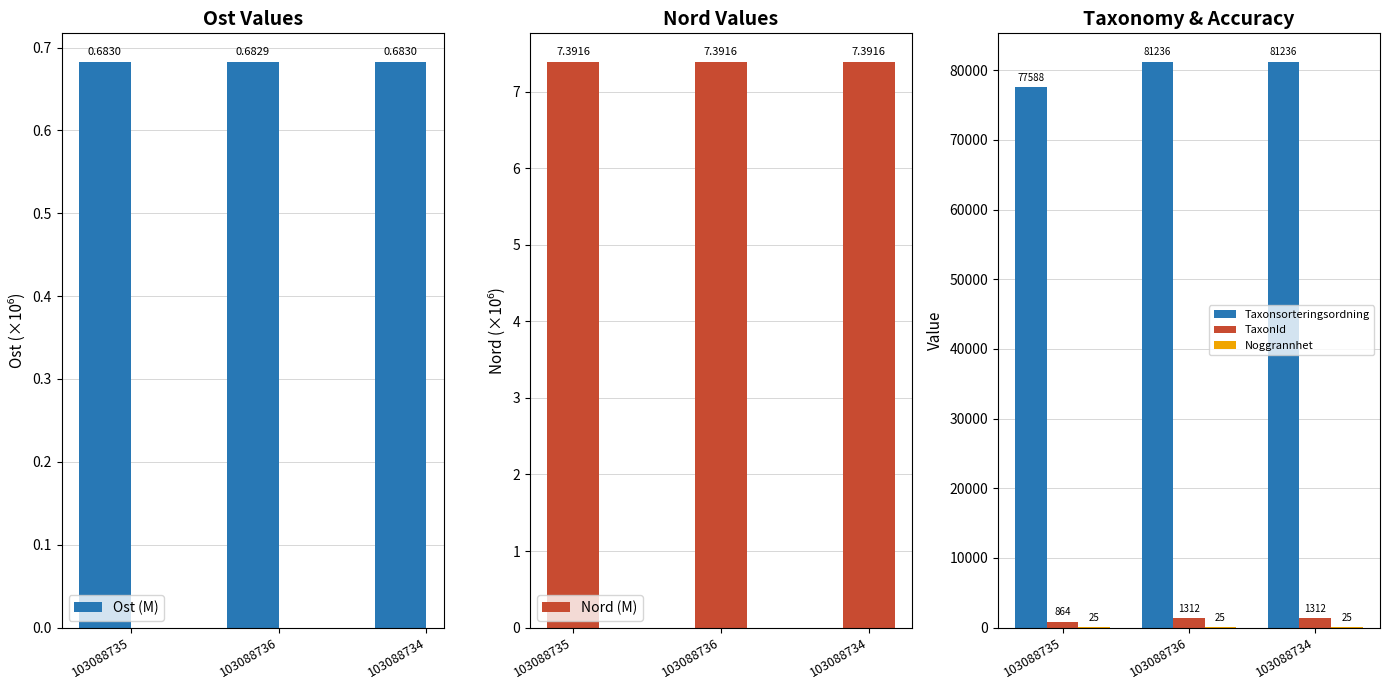

How many groups of bars are there?

3